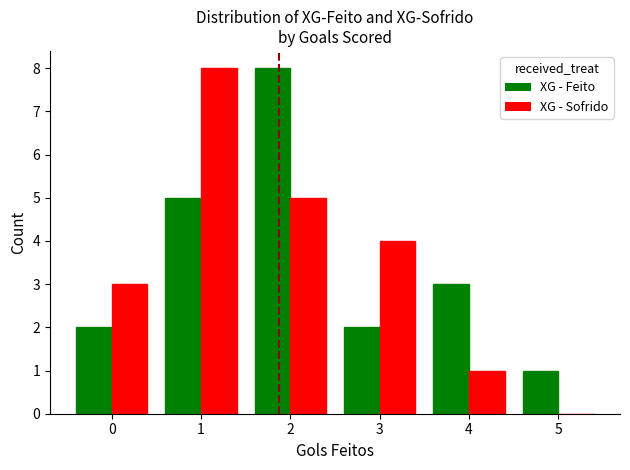

The value of XG - Sofrido at 3 is 5. True or false?

False